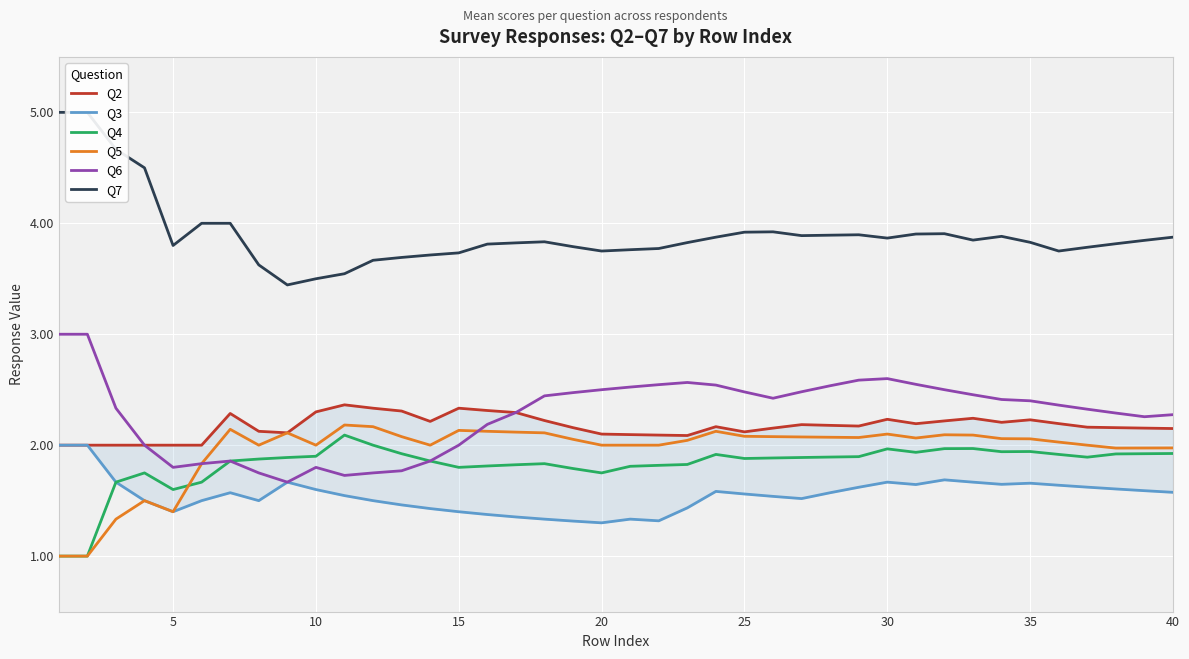

The value of Q6 at 30 is 3.8. True or false?

False